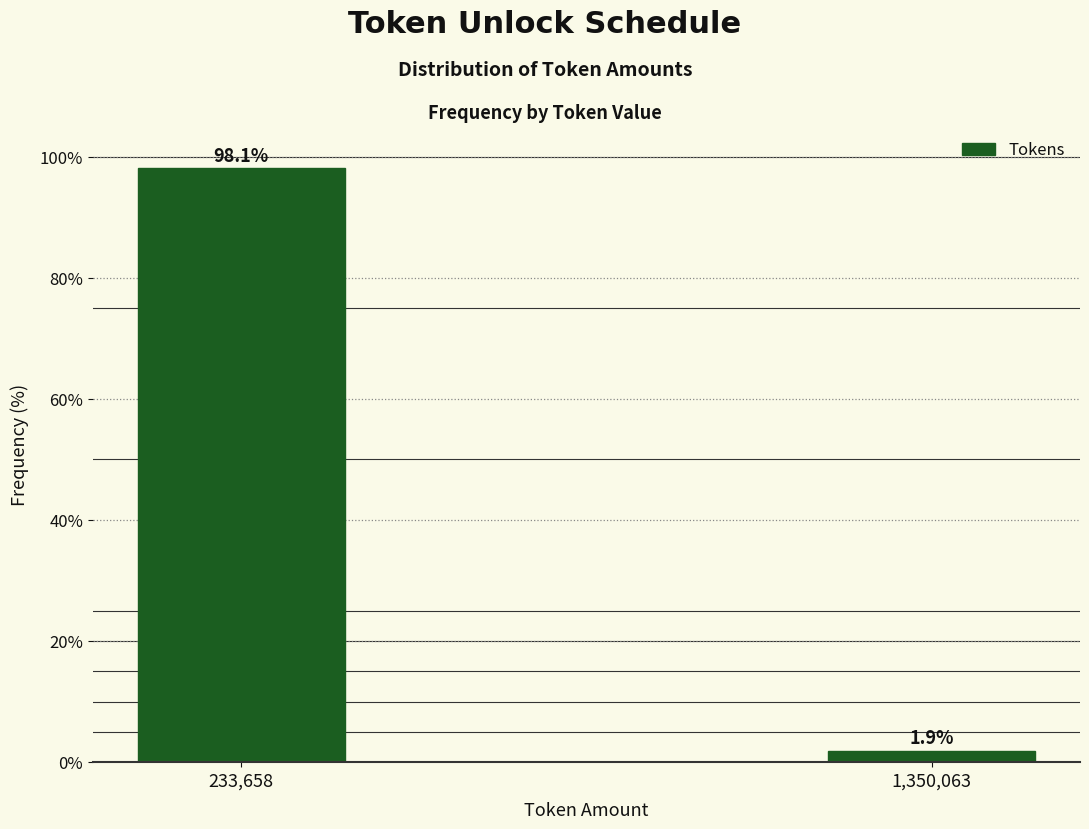

Reading left to right, extract all data points from this chart.

233,658=98.1	1,350,063=1.9